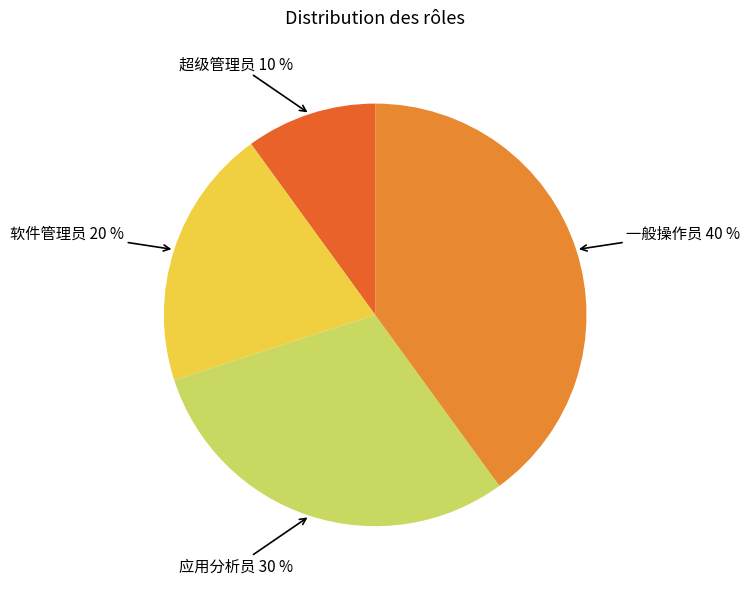

Is 一般操作员 the majority of the pie?

No